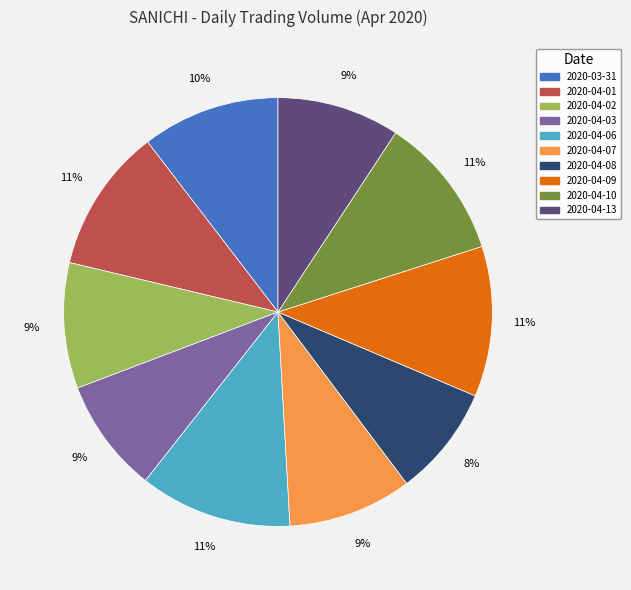

To the nearest percent, what is the combined percentage of 2020-04-01 and 2020-04-07?

20%